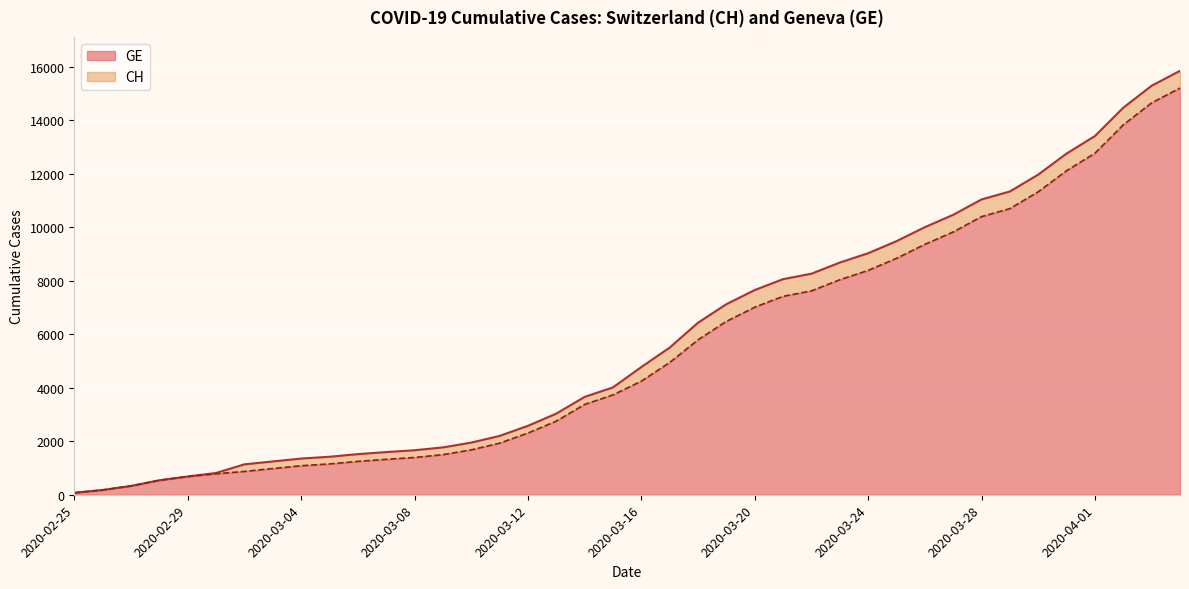

Which series has the largest range (max minus min)?

CH